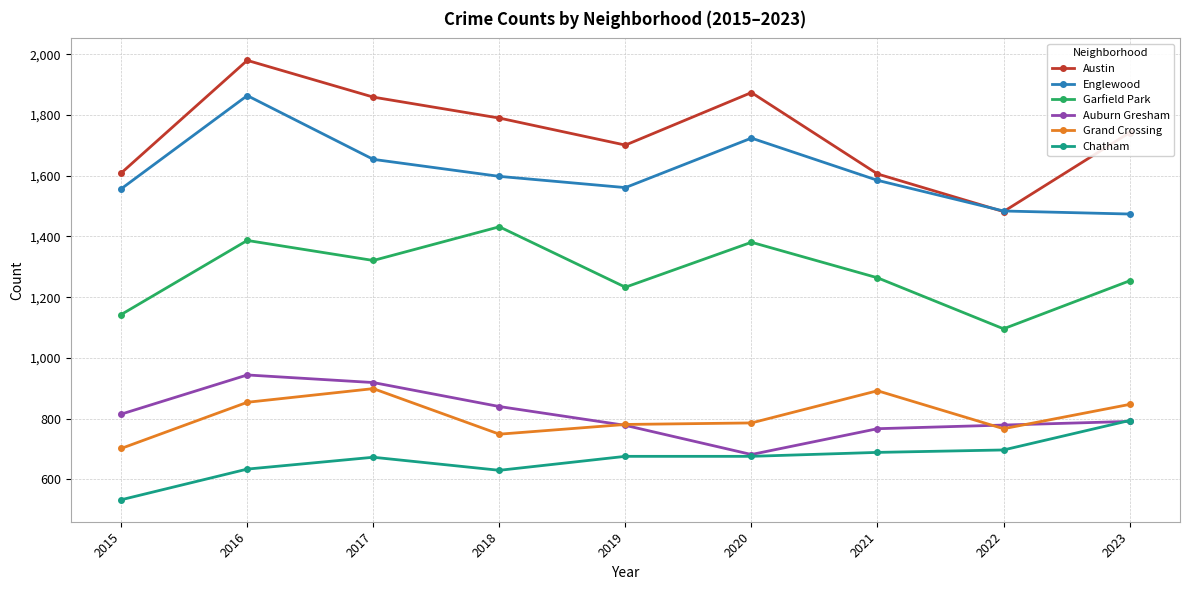

How many lines are shown in the chart?

6